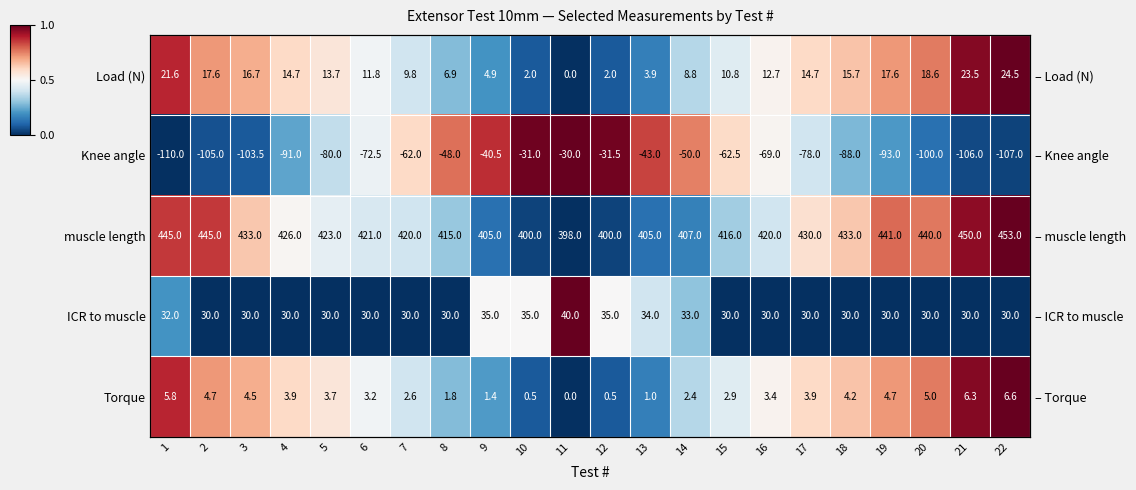

Where is muscle length nearest to the value 0?

11